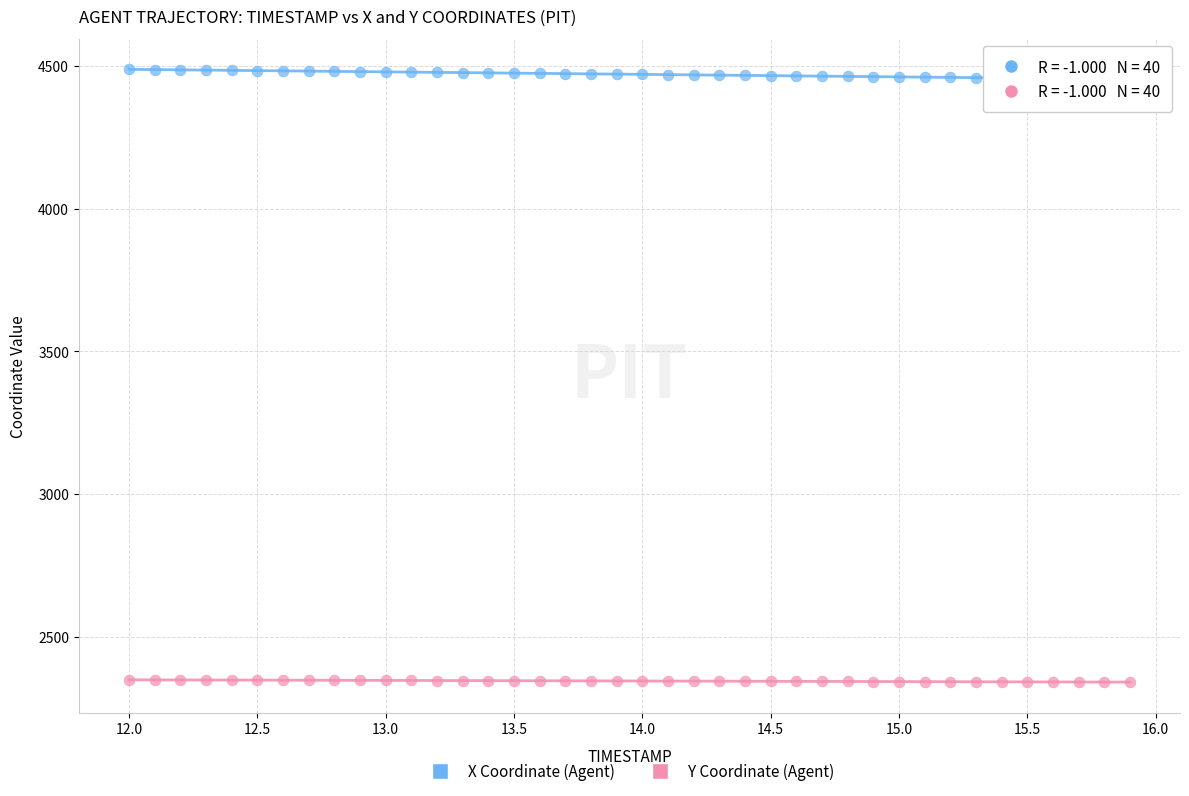

What are all the series names shown in the legend?

X Coordinate (Agent), Y Coordinate (Agent)